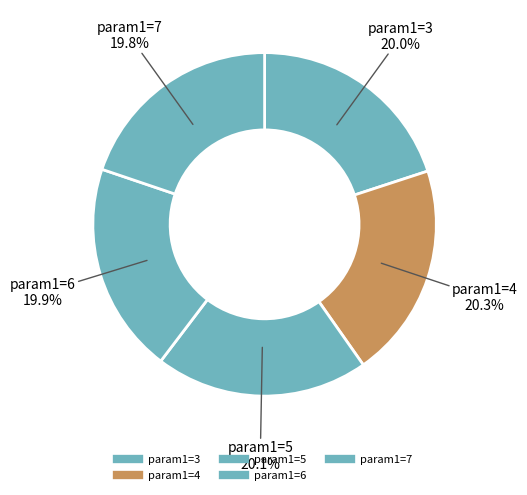

Count the number of slices in the pie.

5